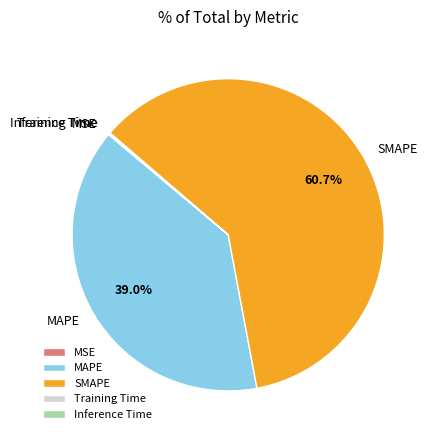

Which slice is the largest?

SMAPE